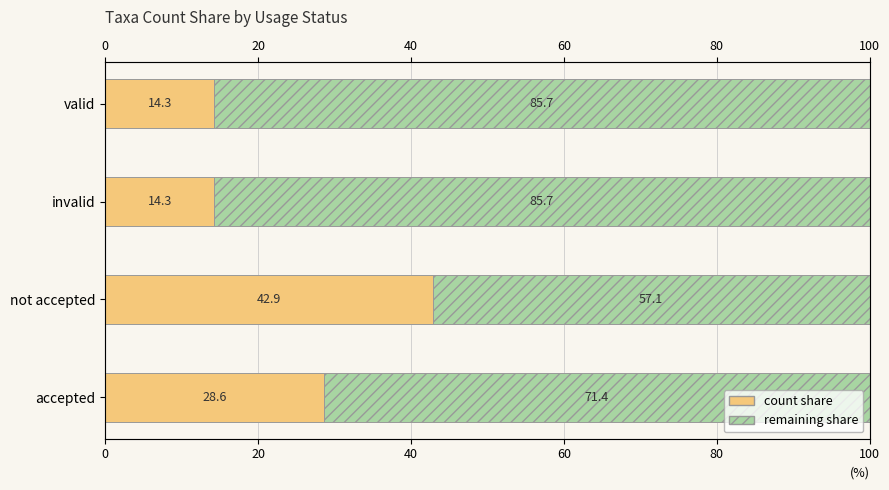

Reading left to right, transcribe all the data shown in this chart.

count share: 28.6	42.9	14.3	14.3
remaining share: 71.4	57.1	85.7	85.7